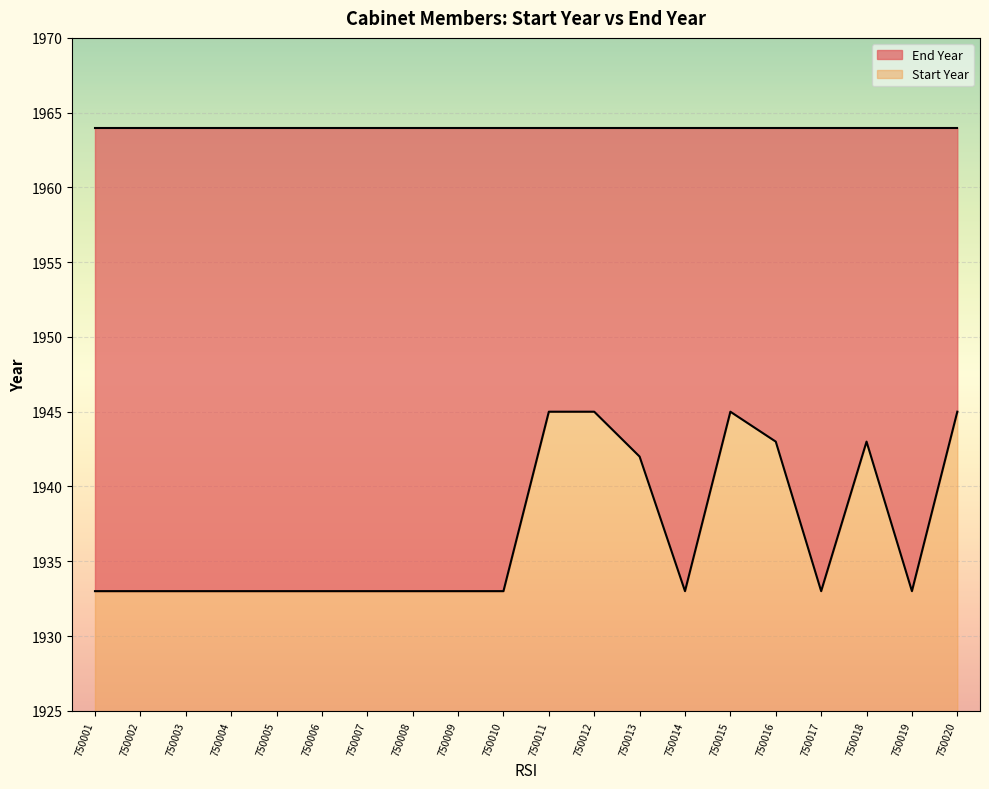

What is the sum of all values?

38737